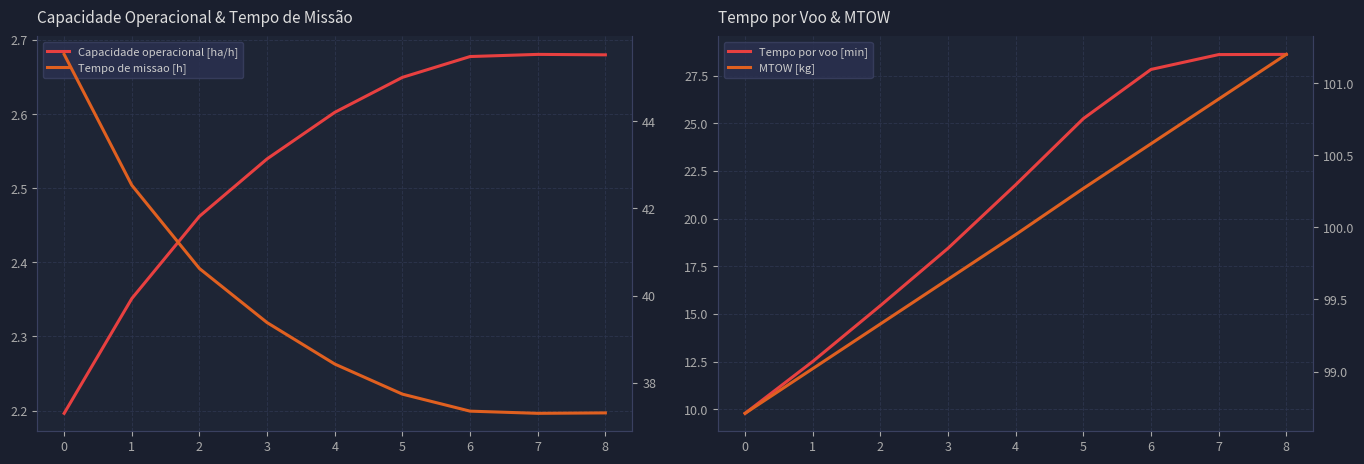

Read the Tempo de missao [h] value at 0.

45.5